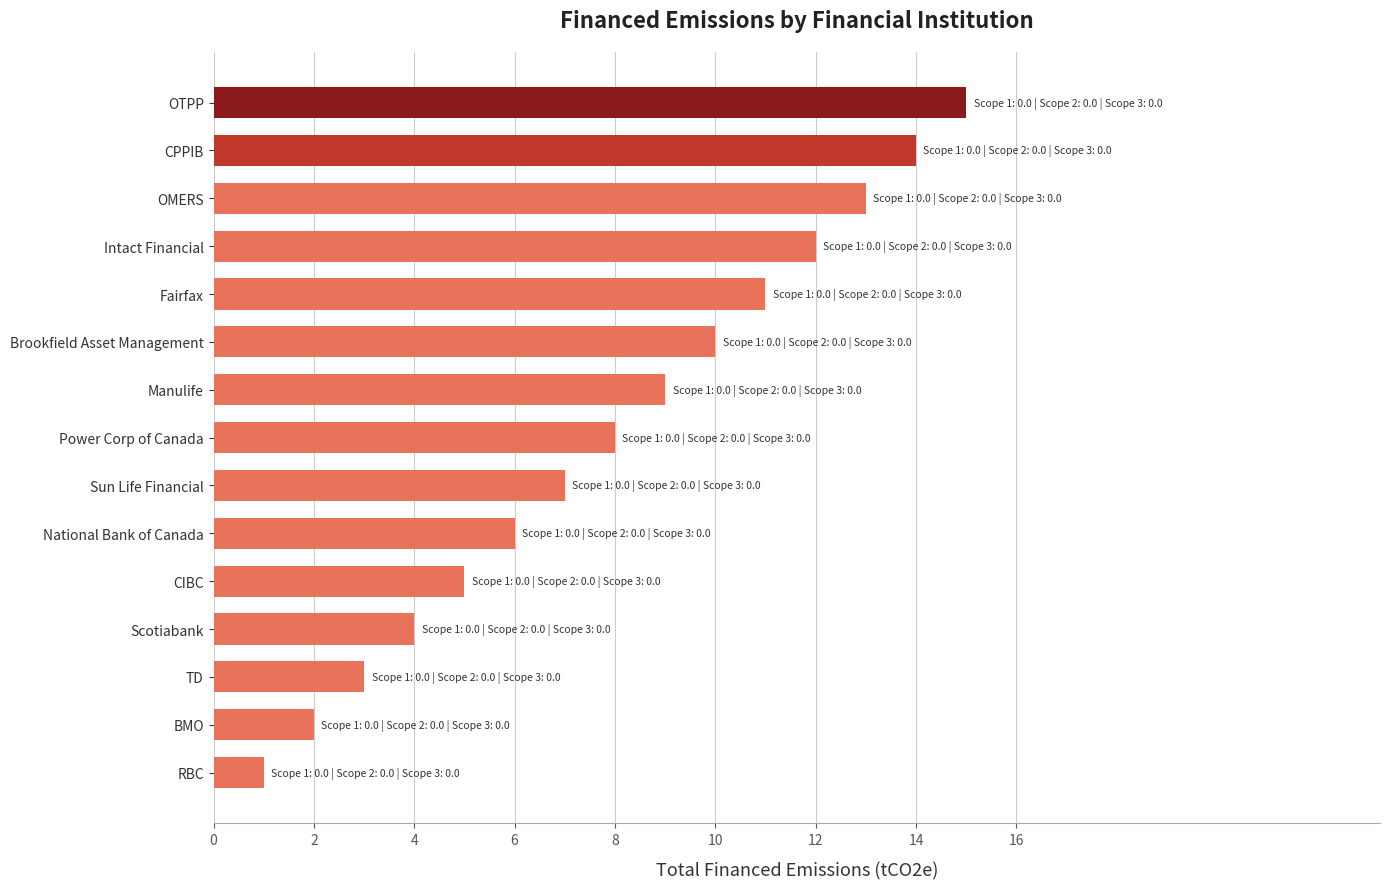

Which has a higher value, Intact Financial or Manulife?

Intact Financial